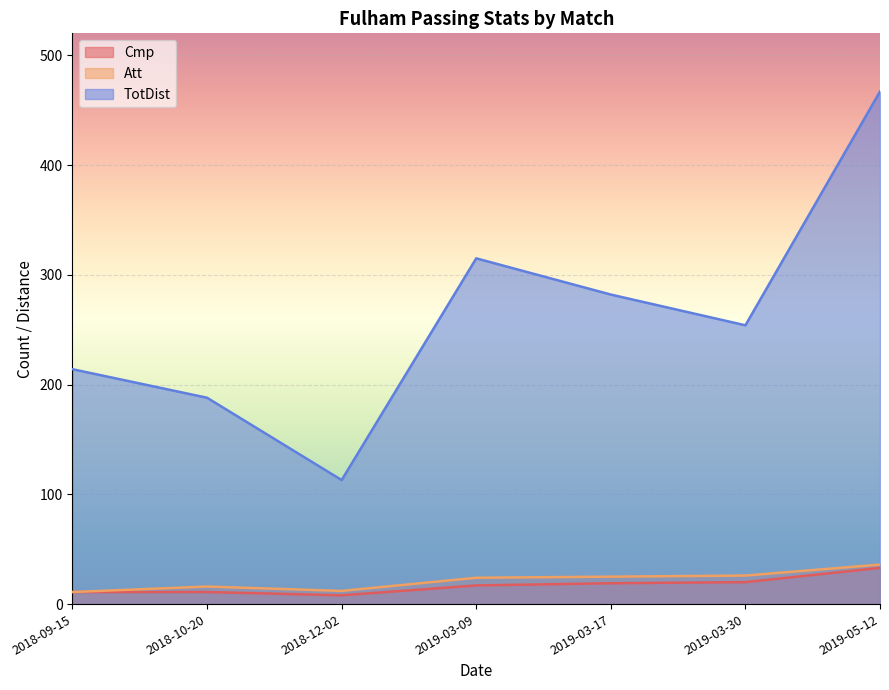

Reading right to left, list all the values displayed in this chart.

Cmp: 2019-05-12=33	2019-03-30=20	2019-03-17=19	2019-03-09=17	2018-12-02=8	2018-10-20=11	2018-09-15=11
Att: 2019-05-12=36	2019-03-30=26	2019-03-17=25	2019-03-09=24	2018-12-02=12	2018-10-20=16	2018-09-15=11
TotDist: 2019-05-12=467	2019-03-30=254	2019-03-17=282	2019-03-09=315	2018-12-02=113	2018-10-20=188	2018-09-15=214